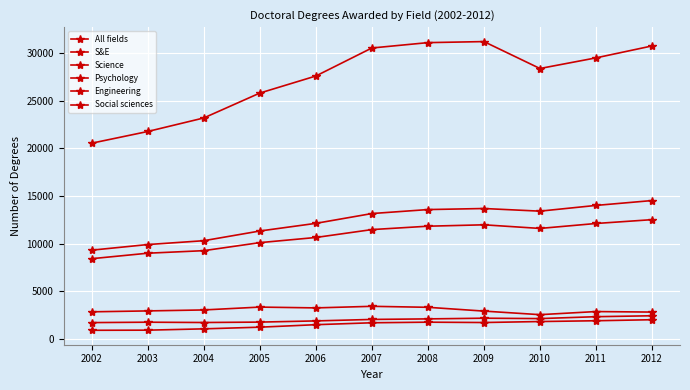

Is this an area chart (filled region under the line)?

No